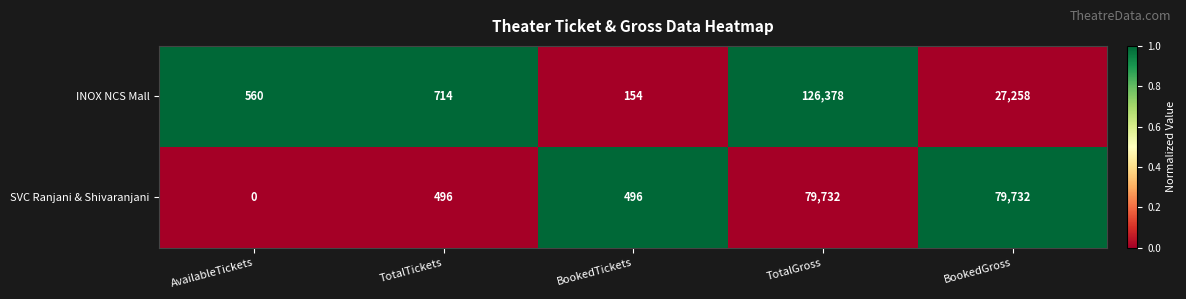

Which series has the largest total across all categories?

SVC Ranjani & Shivaranjani